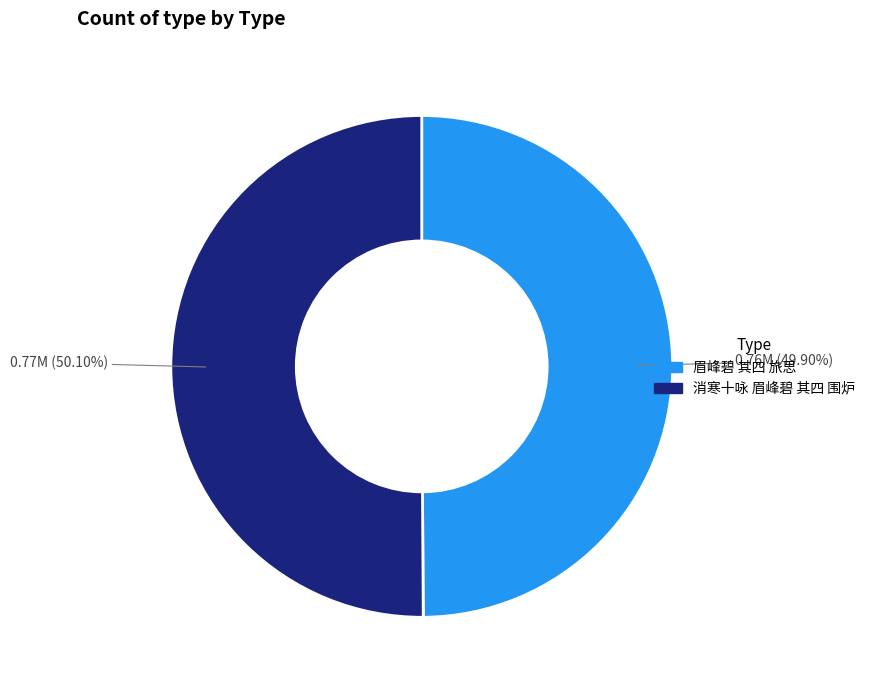

Approximately how many times larger is the value at 眉峰碧 其四 旅思 compared to 消寒十咏 眉峰碧 其四 围炉?

1.0